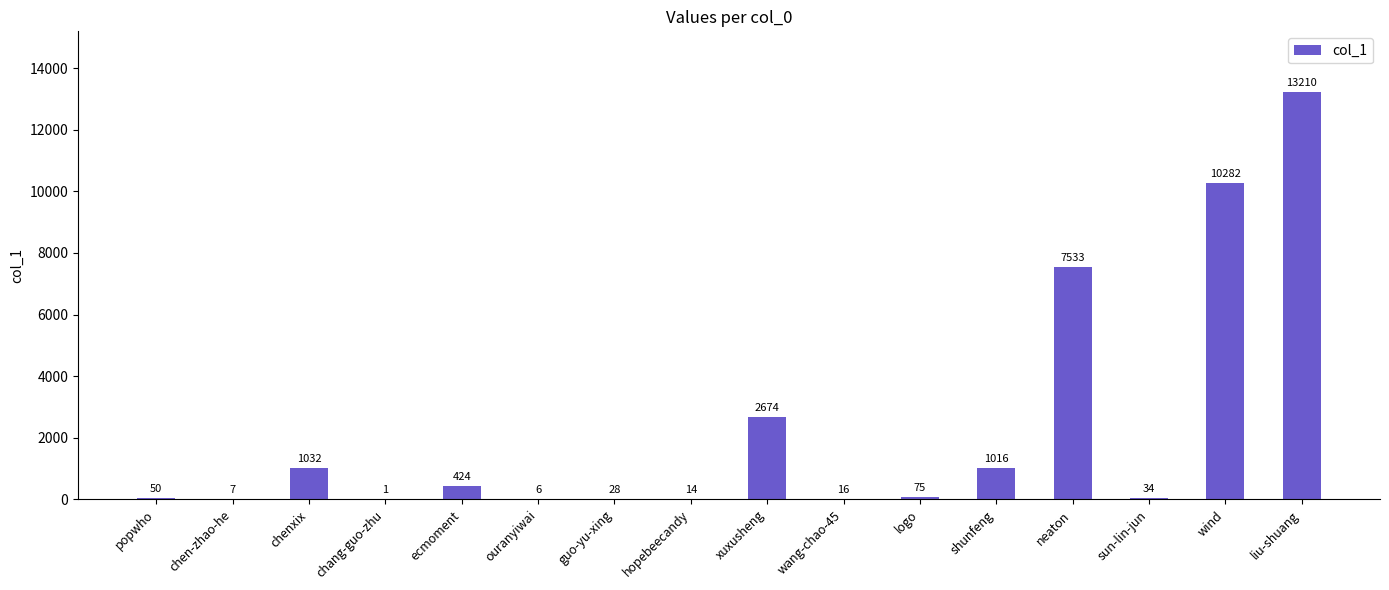

Read the value at hopebeecandy.

14